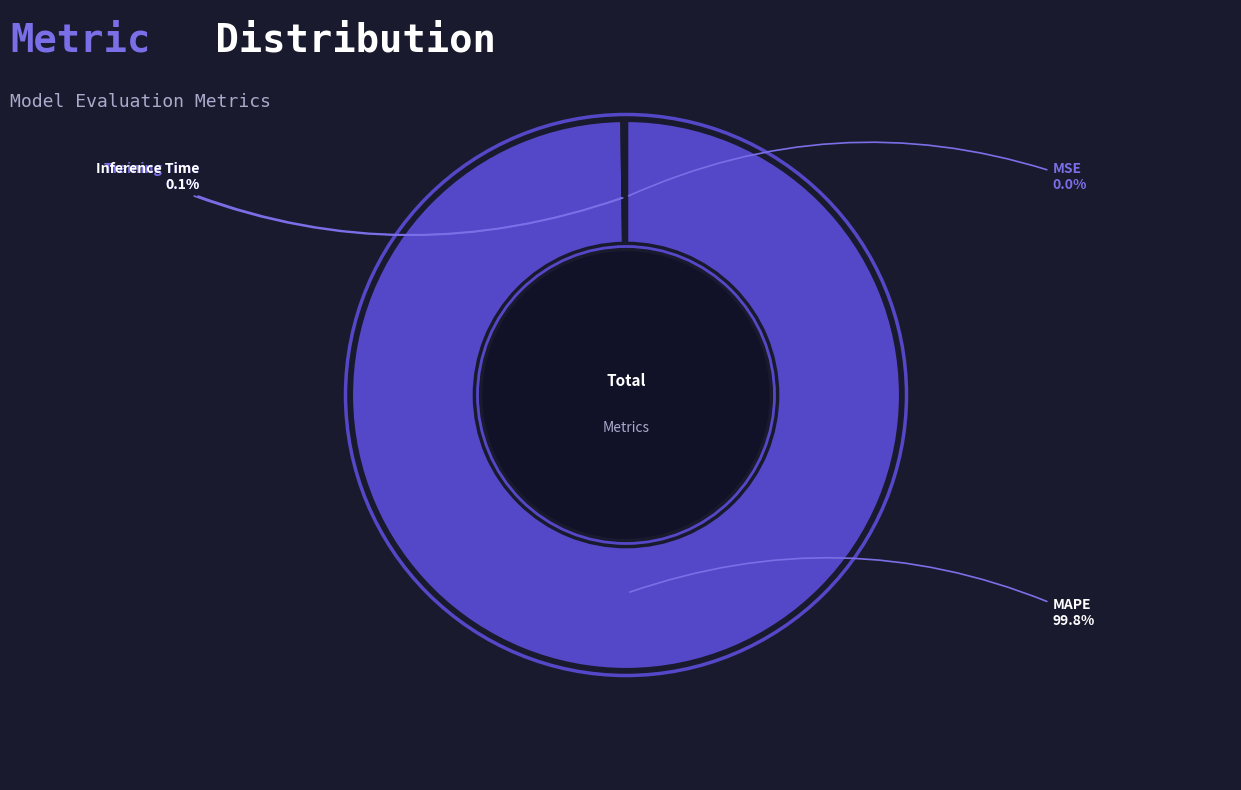

Does any single category account for the majority?

Yes